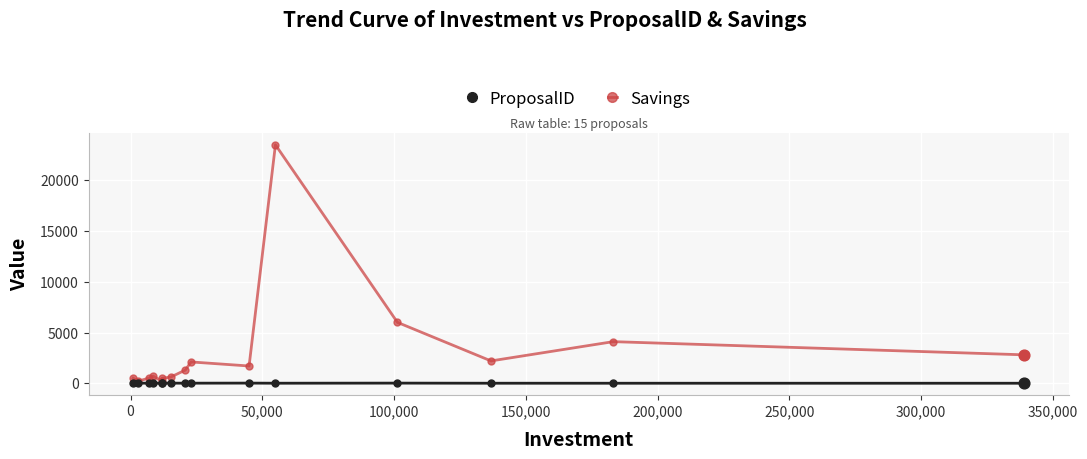

At how many categories does at least one series exceed 8569?

1